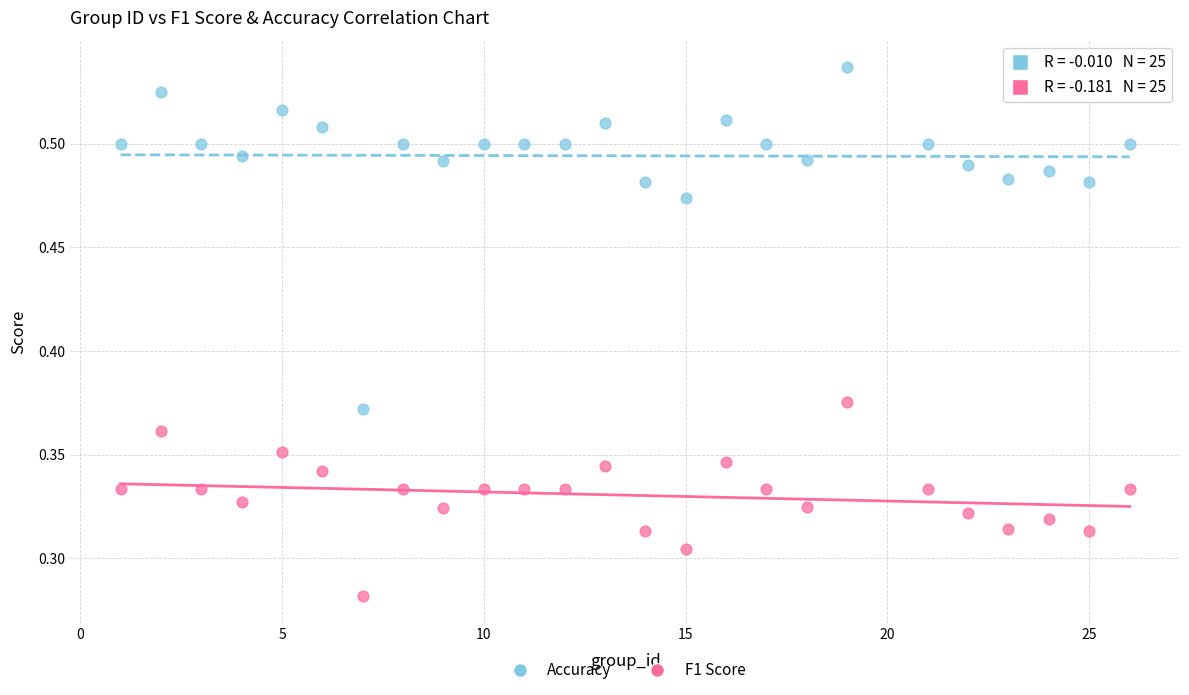

Which series reaches the maximum Y coordinate?

Accuracy